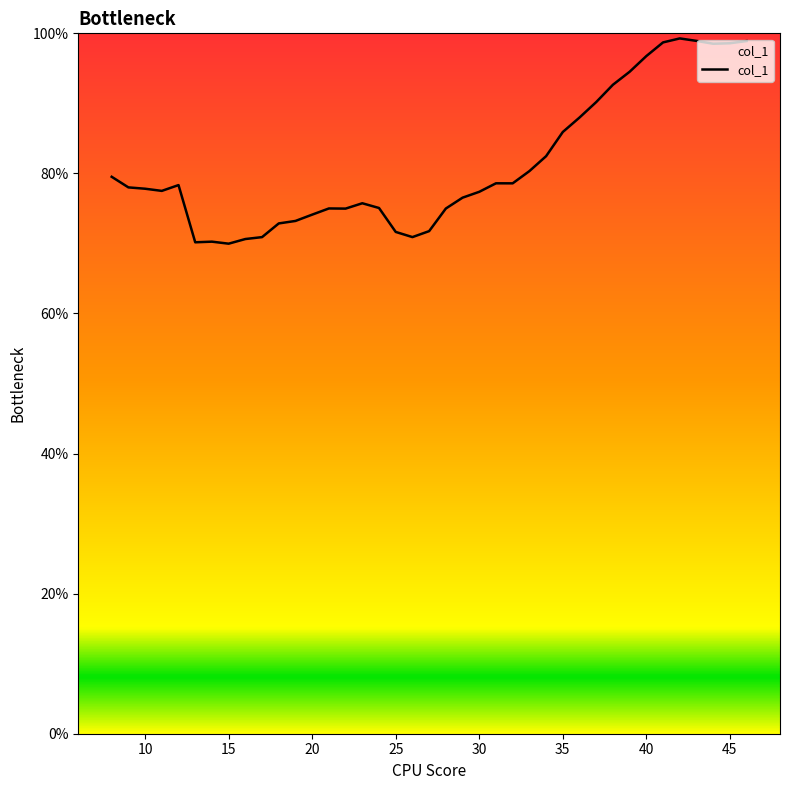

What is the average value?

81.2